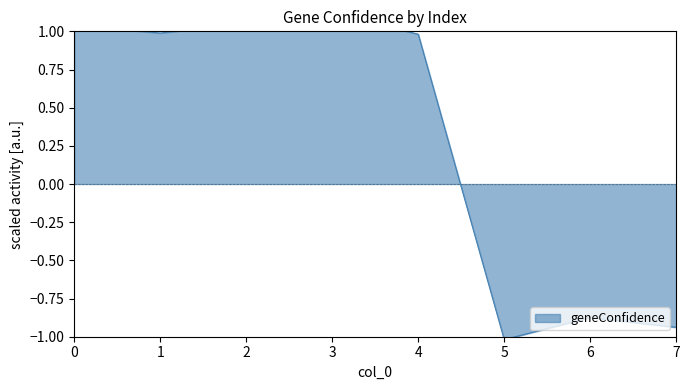

Which category has the highest value across all series?

3